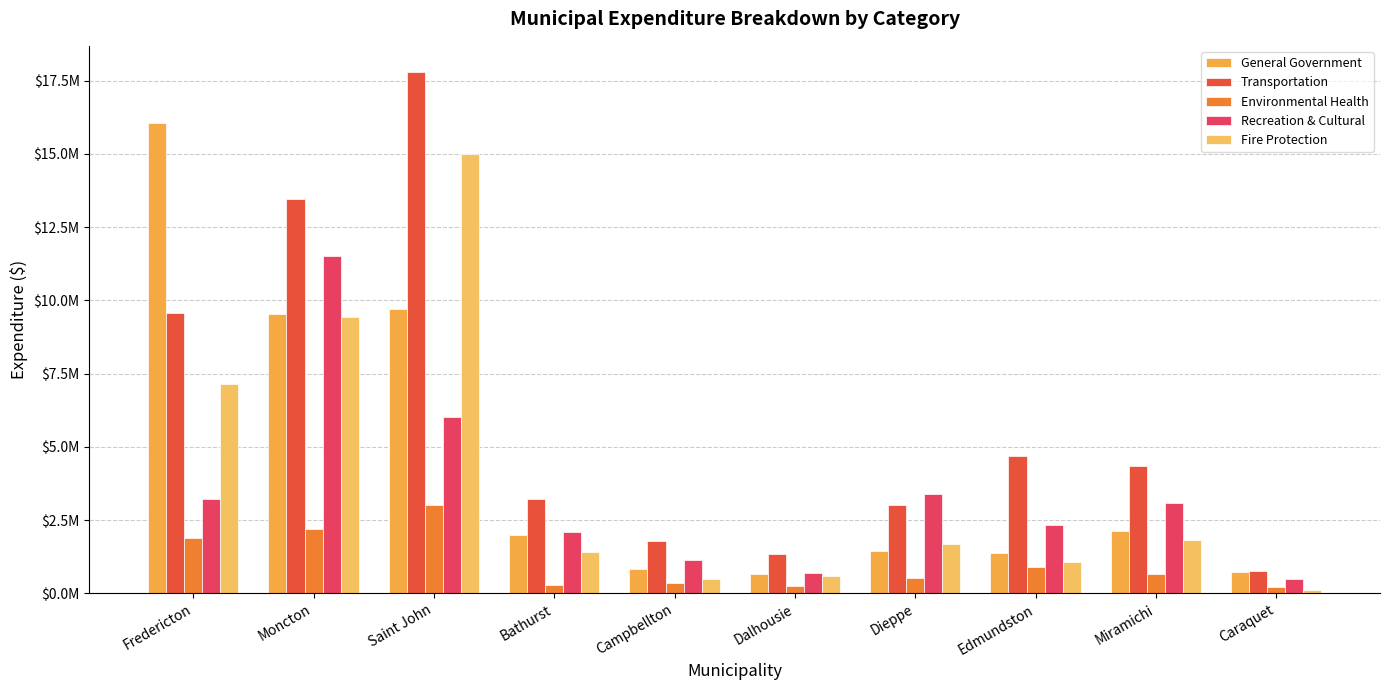

Does the chart contain stacked bars?

No